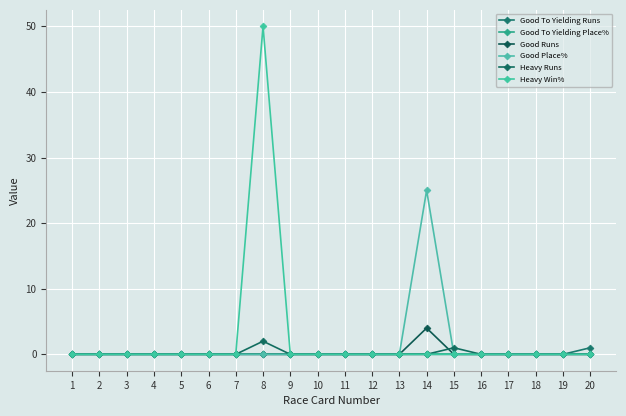

True or false: Good Runs and Good To Yielding Runs cross at least once.

False